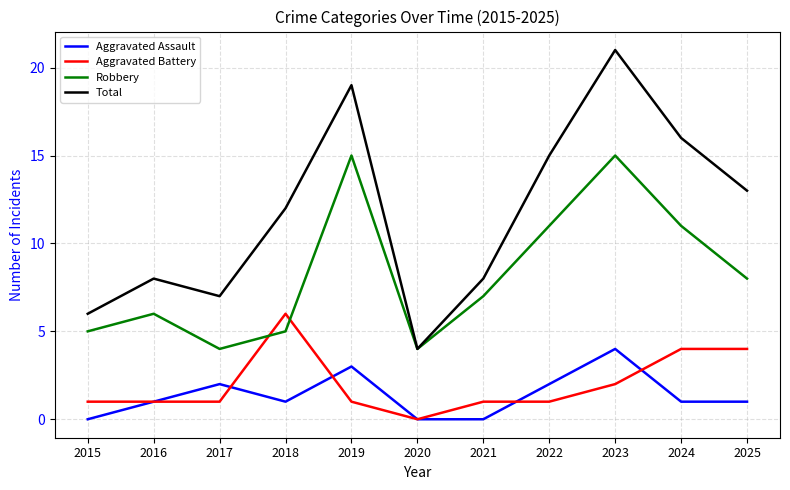

Rank the series at 2024 from lowest to highest value.

Aggravated Assault, Aggravated Battery, Robbery, Total